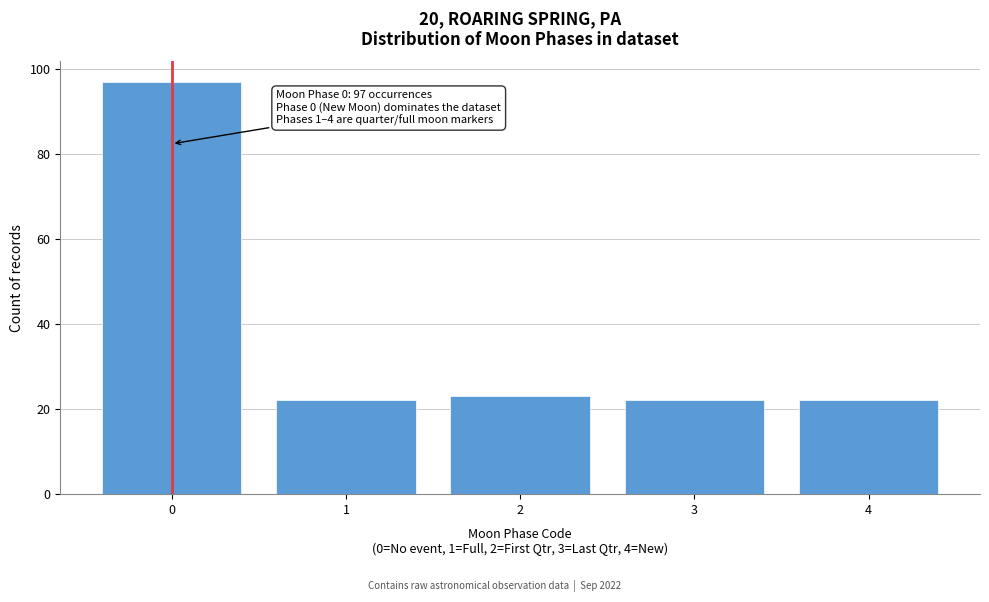

Reading left to right, what are all the values shown in this chart?

0=97	1=22	2=23	3=22	4=22